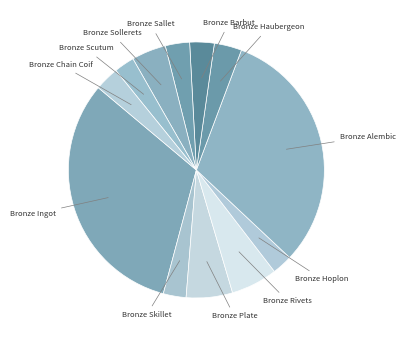

Which slice is the smallest?

Bronze Hoplon